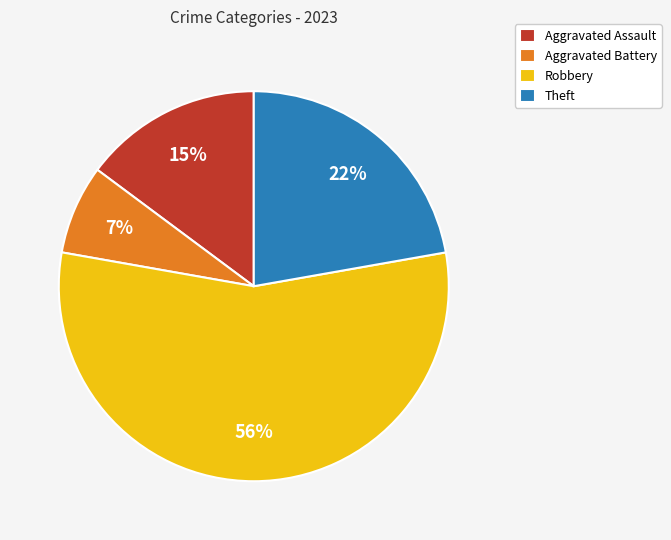

How many segments does this pie chart have?

4